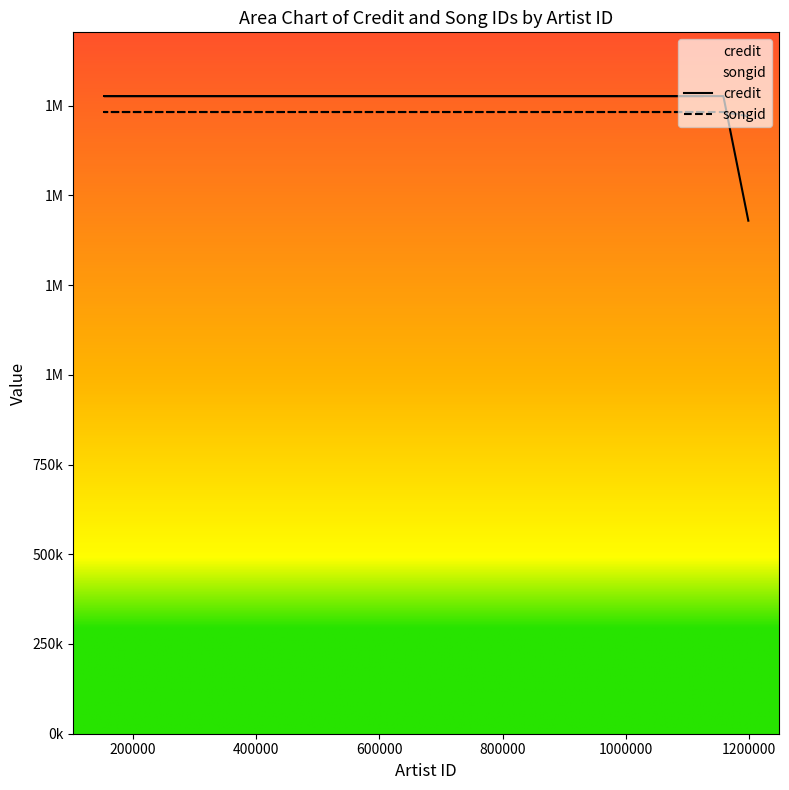

Read the credit value at 898292, to the nearest 50.

1776350